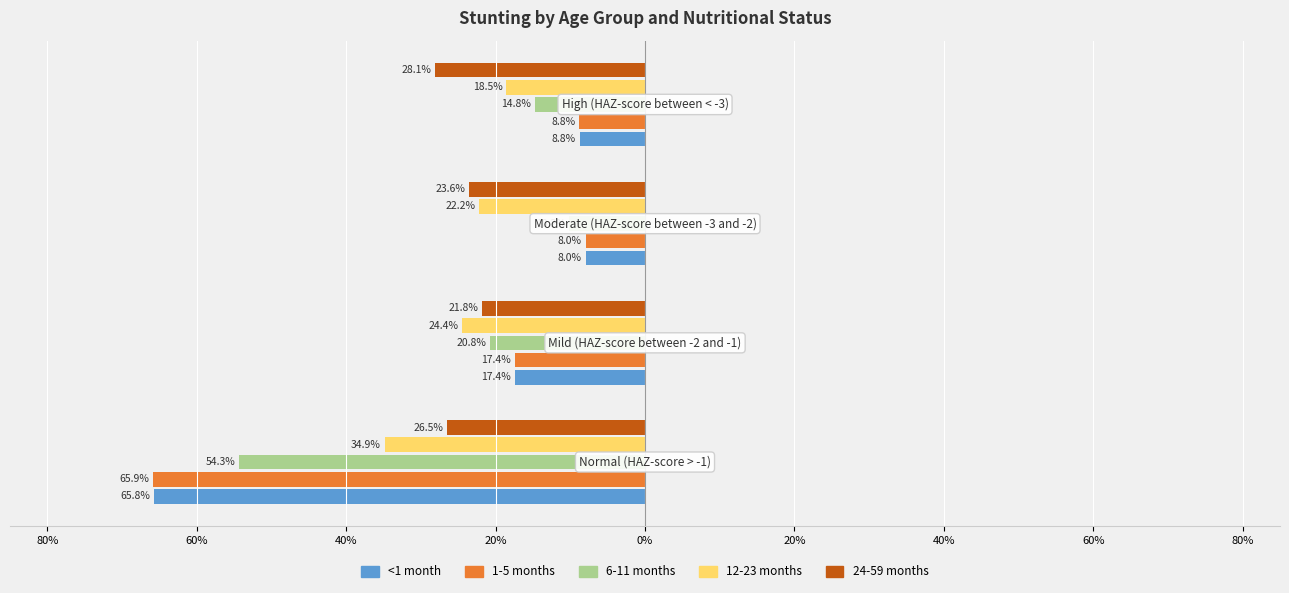

Which label corresponds to the smallest value in the chart?

Moderate (HAZ-score between -3 and -2)